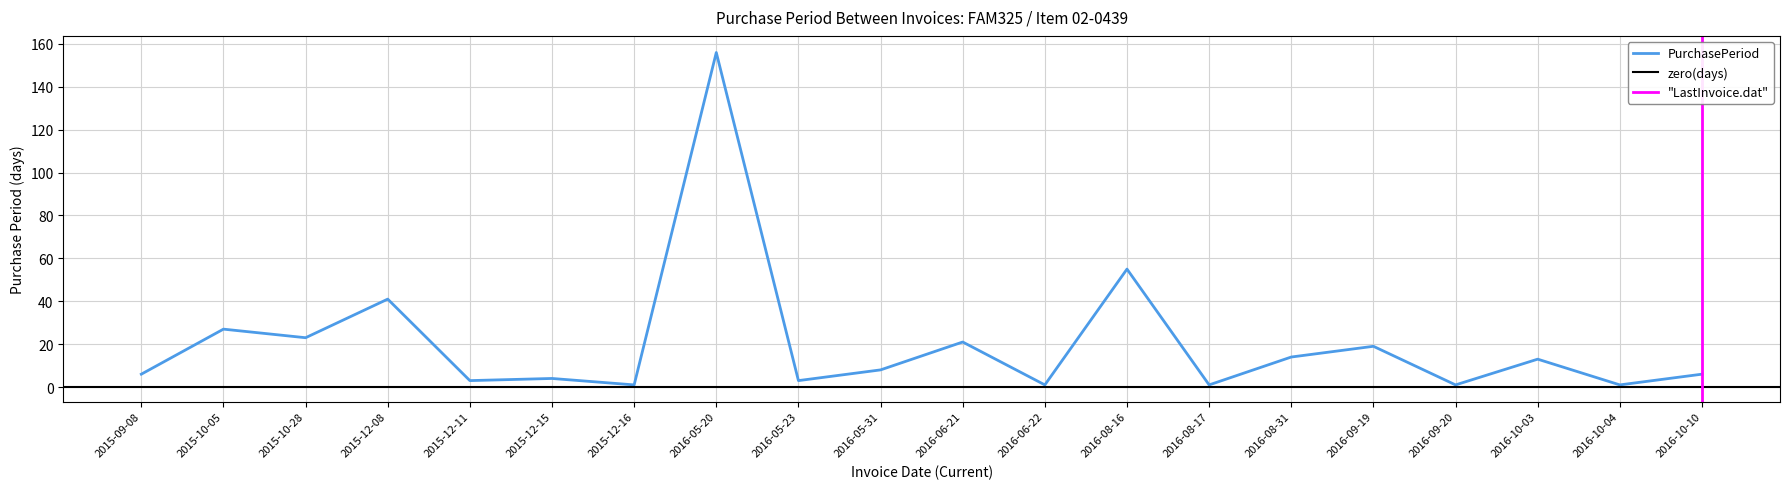

What is the sum of the values at 2016-10-03 and 2016-05-23?

16